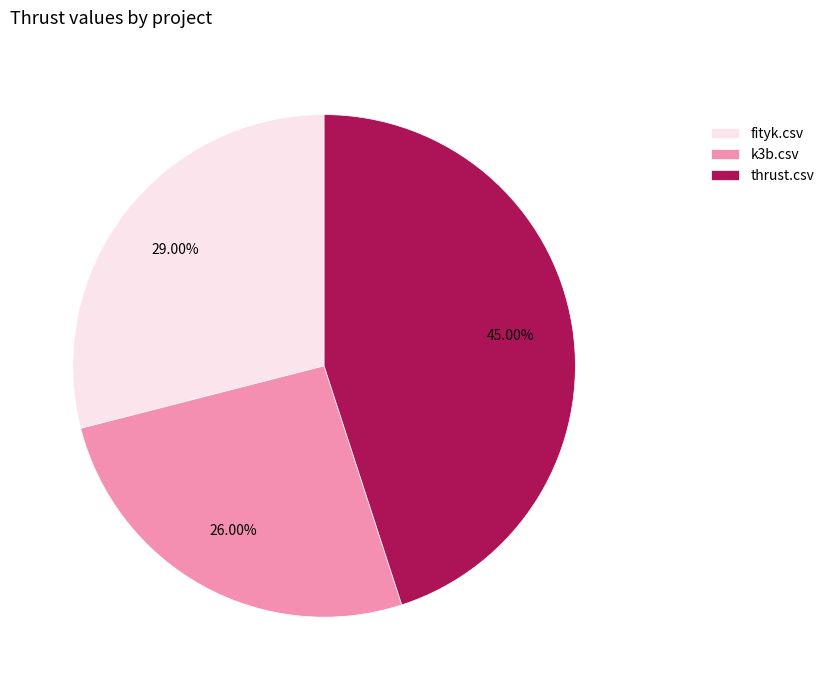

Does fityk.csv represent more than half of the total?

No